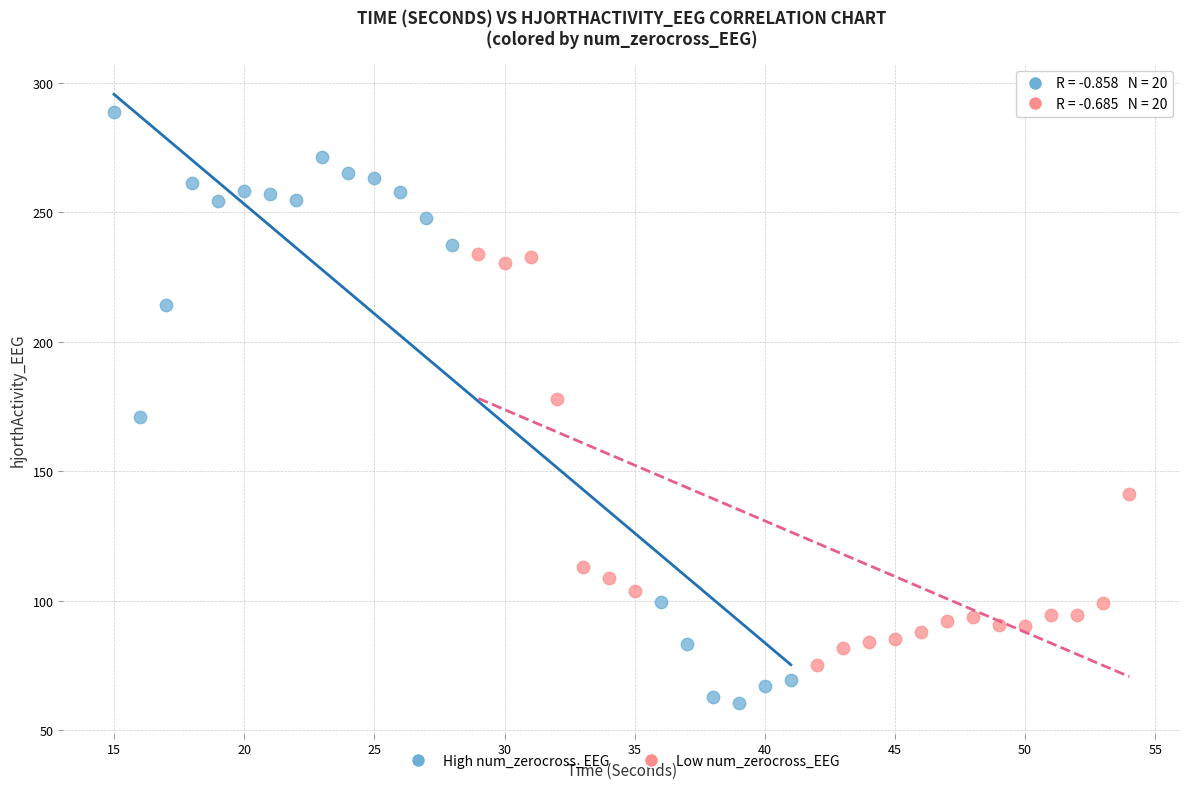

Which series has the largest Y range (max minus min)?

High num_zerocross_EEG